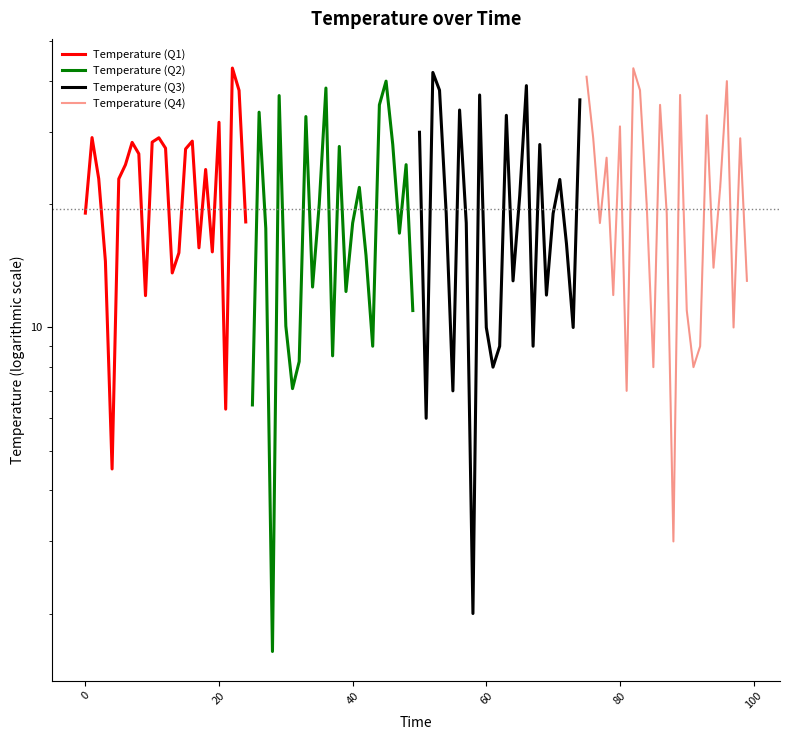

In Temperature (Q3), how many points are lower than both neighbors (excluding endpoints)?

8